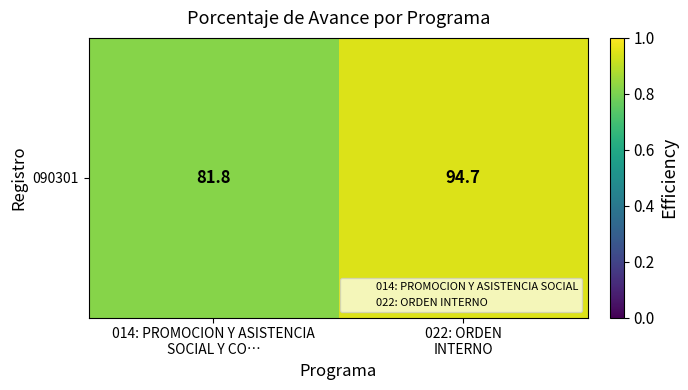

List the labels in order of value, largest first.

022: ORDEN
INTERNO, 014: PROMOCION Y ASISTENCIA
SOCIAL Y CO…